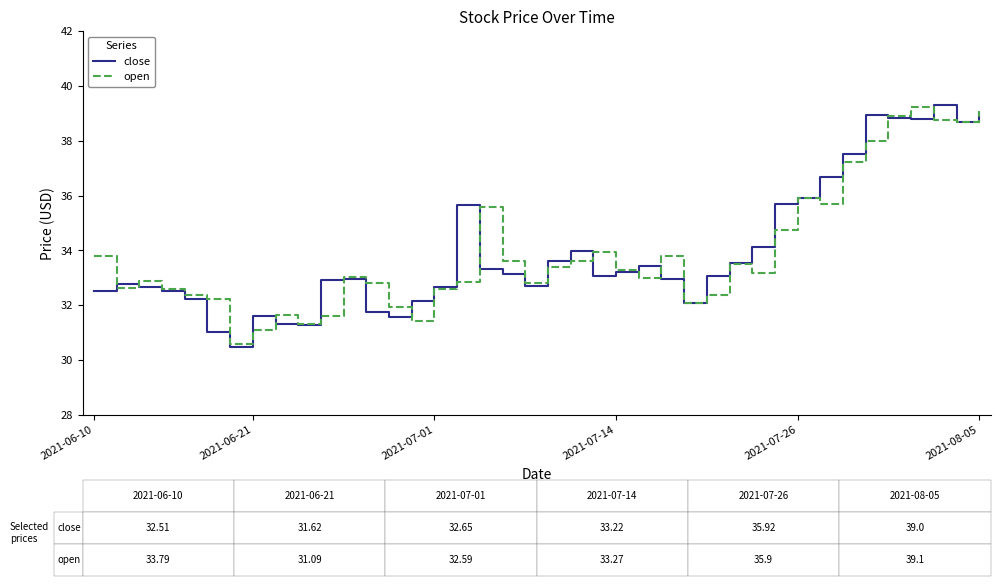

What is the lowest value of the close series?

30.5